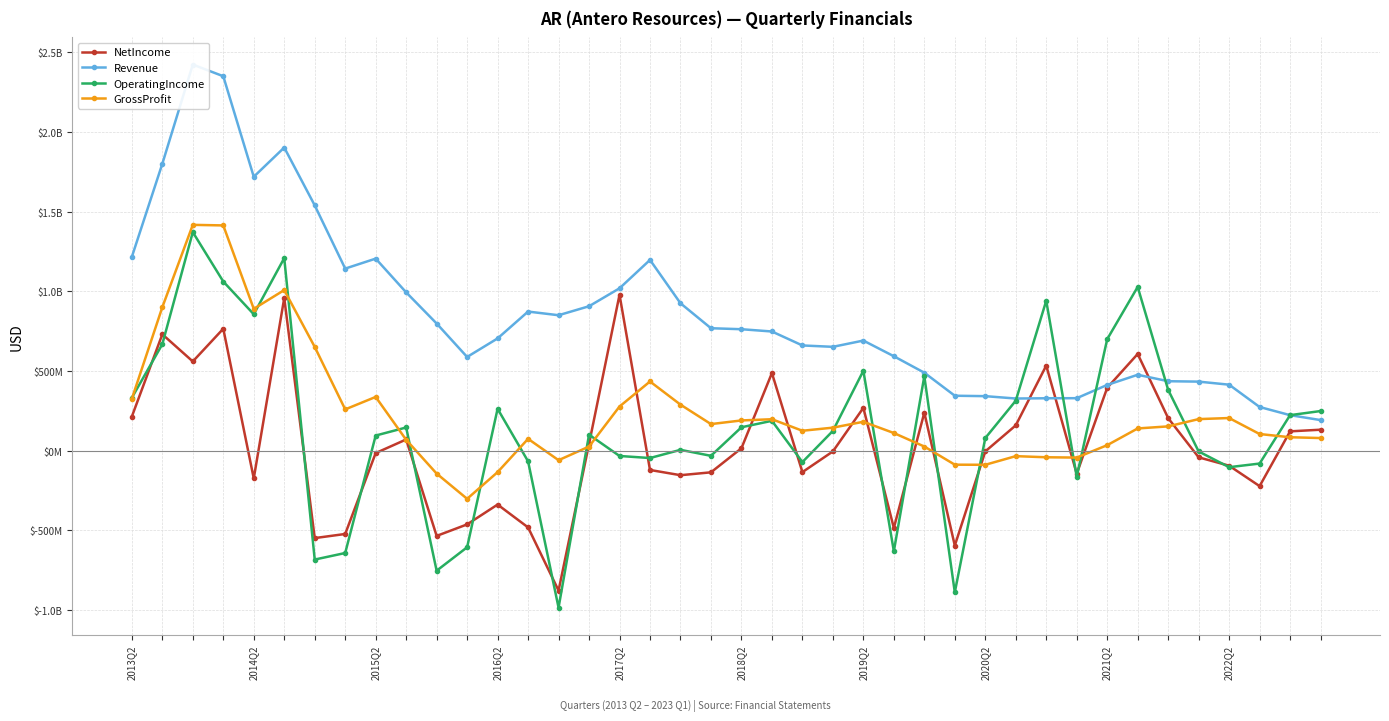

Between 23 and 2019Q2, which is larger?

23